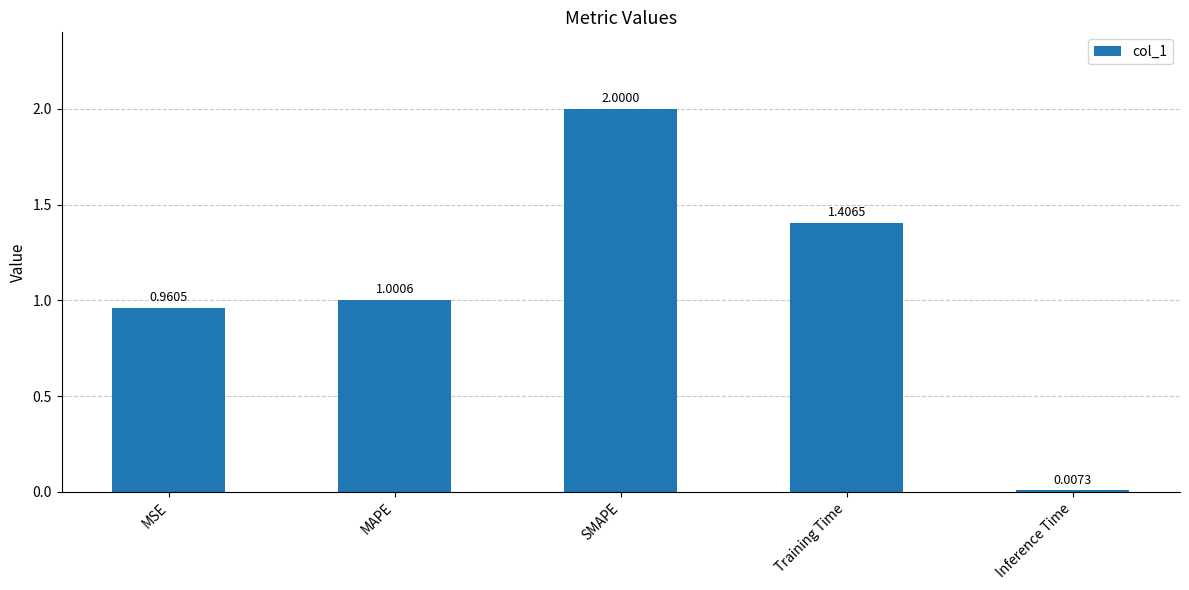

Where is the data nearest to the value 1?

MAPE